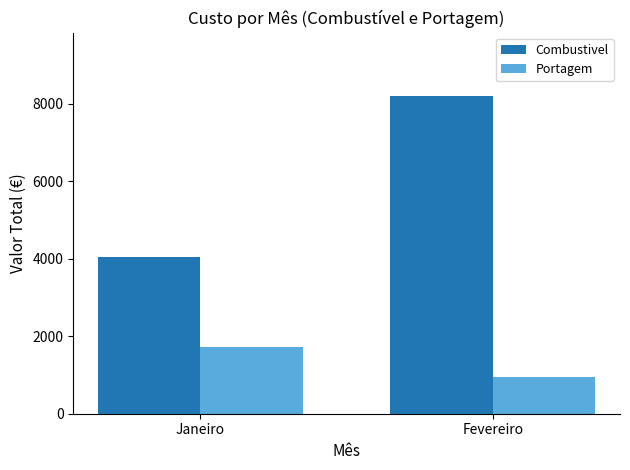

Is the value of Portagem at Fevereiro greater than the value of Combustivel at Janeiro?

No